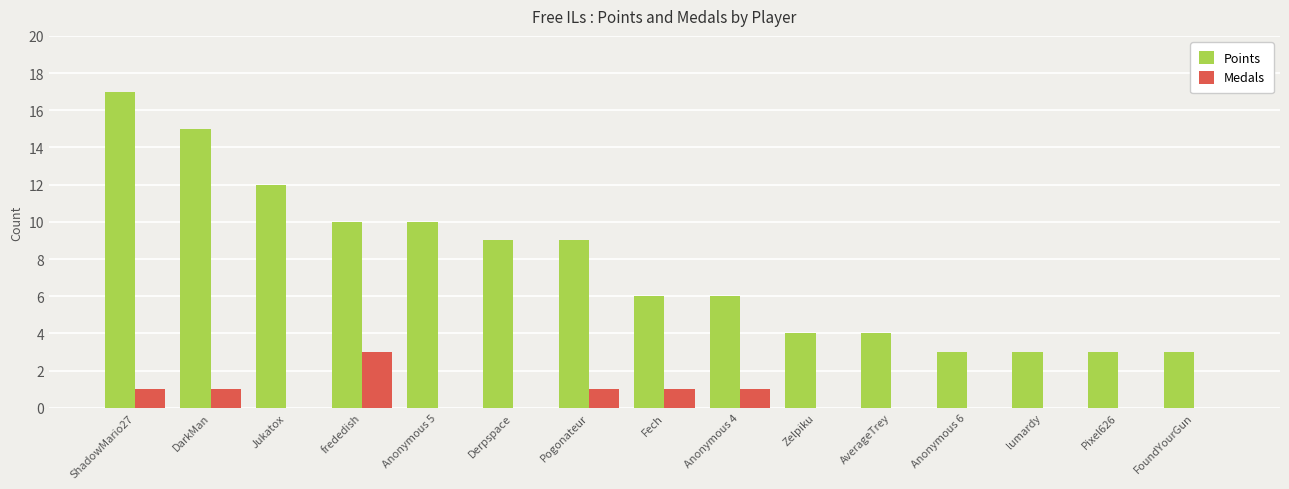

What is the sum of the Points values at Anonymous 5 and ShadowMario27?

27